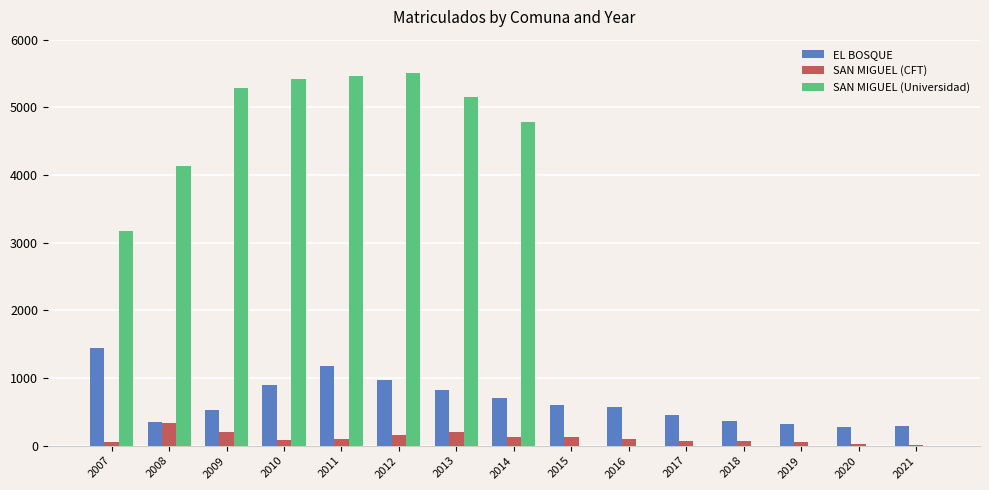

Which series changed the most between 2007 and 2009?

SAN MIGUEL (Universidad)